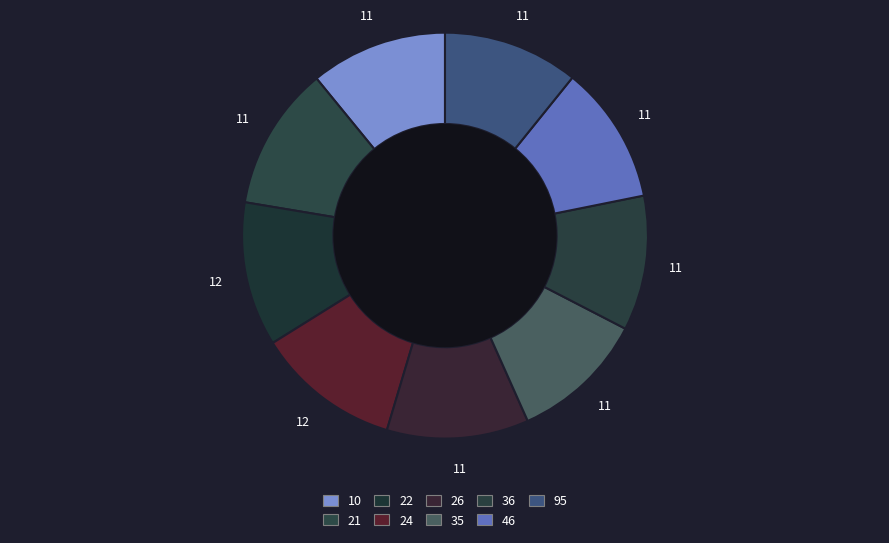

To the nearest percent, what percentage of the pie is 24?

12%